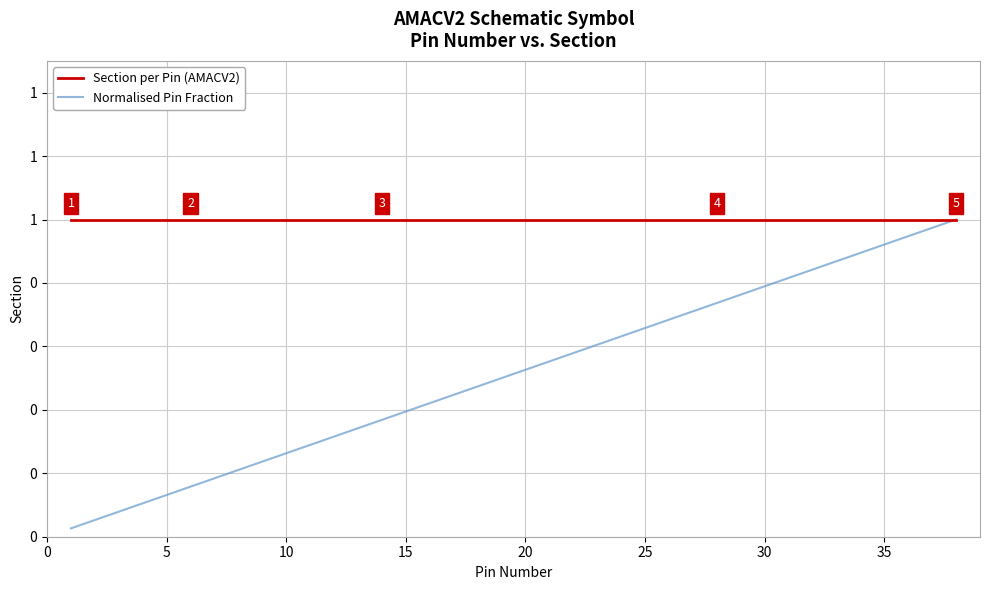

True or false: Section per Pin (AMACV2) and Normalised Pin Fraction cross at least once.

False